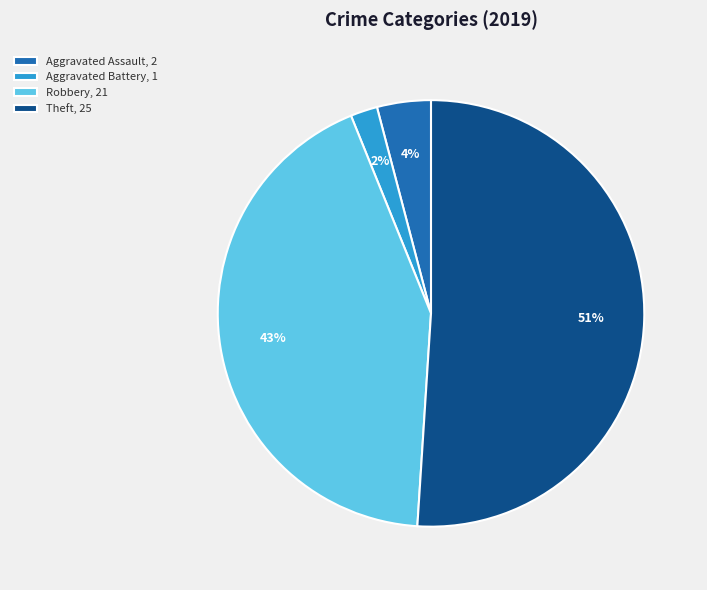

True or false: Aggravated Assault, 2 accounts for 4% of the total.

True